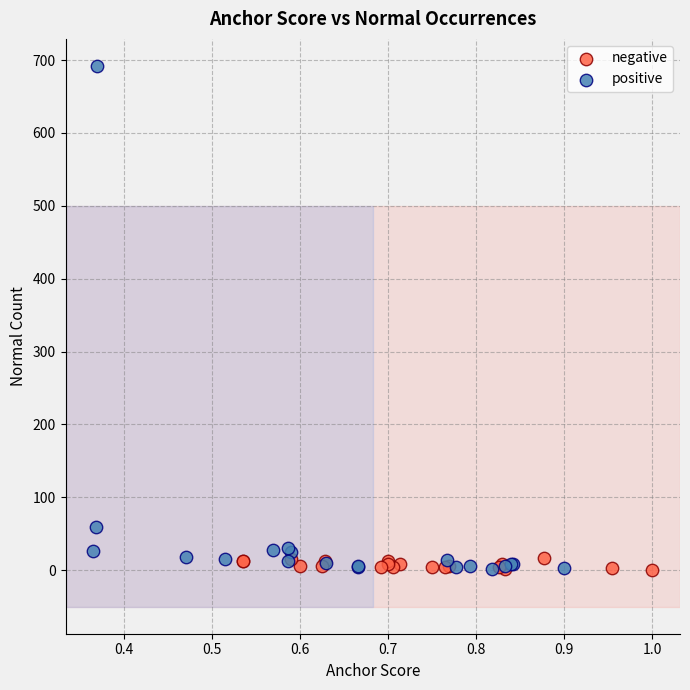

Which series contains the highest Y value?

positive